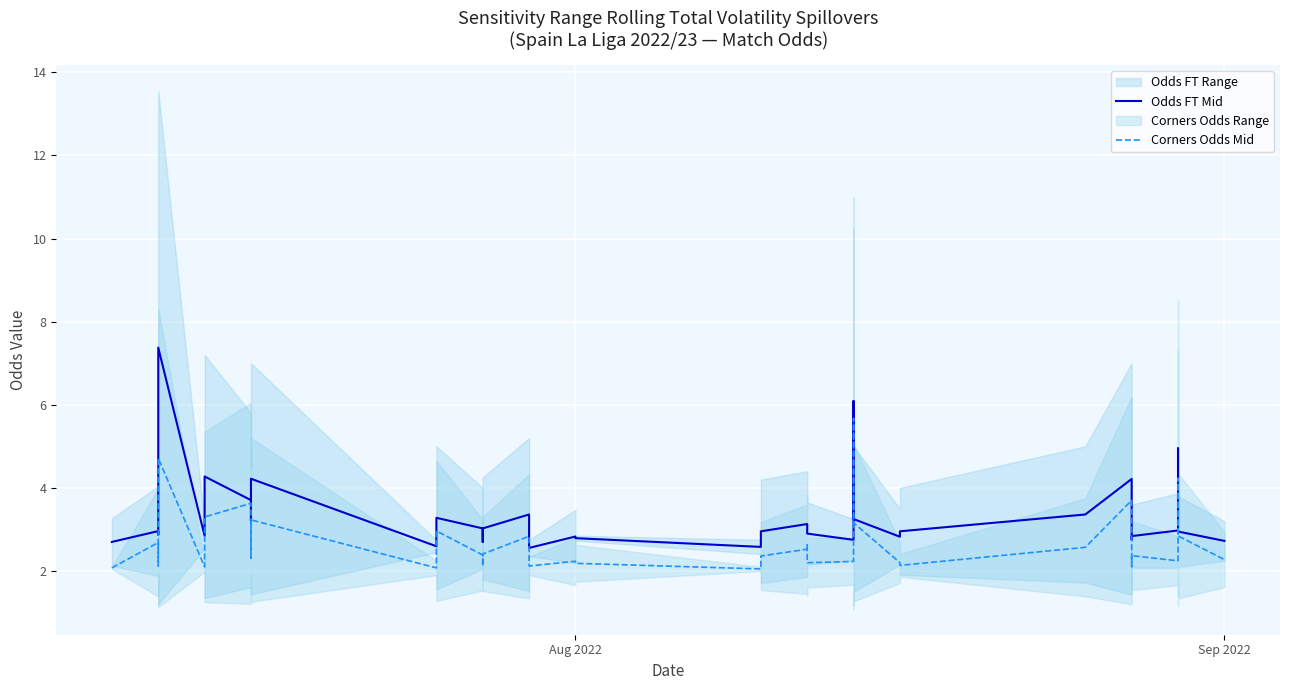

True or false: Corners Odds Mid has a value of 6.3 at 31.

False